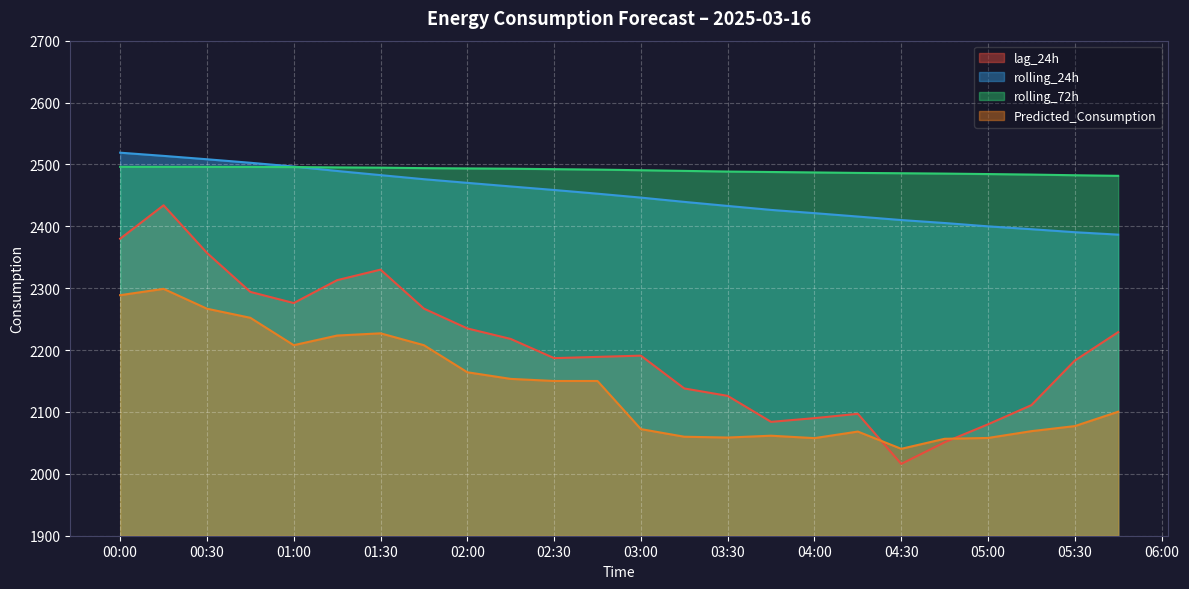

Where does the lag_24h series first go above 2191?

00:00